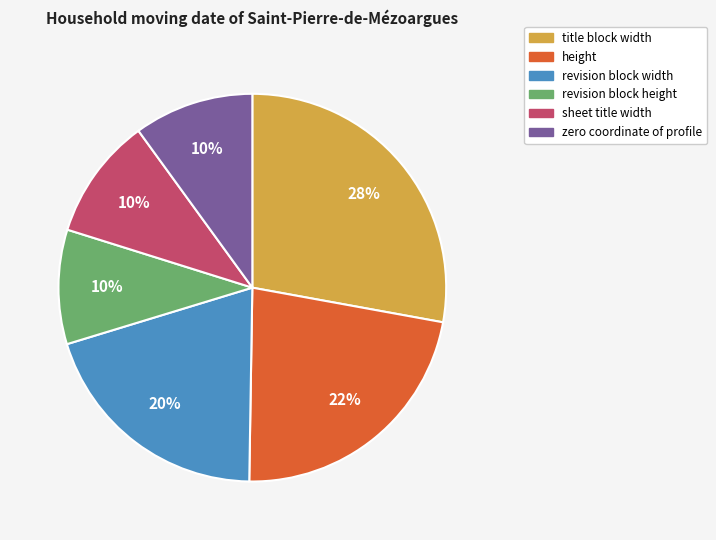

What is the largest slice in the pie chart?

title block width